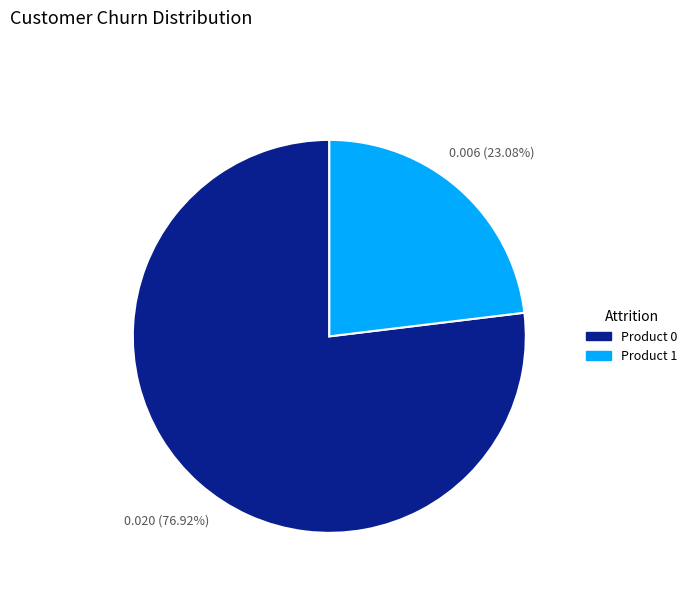

Combined, do Product 0 and Product 1 account for over 50%?

Yes